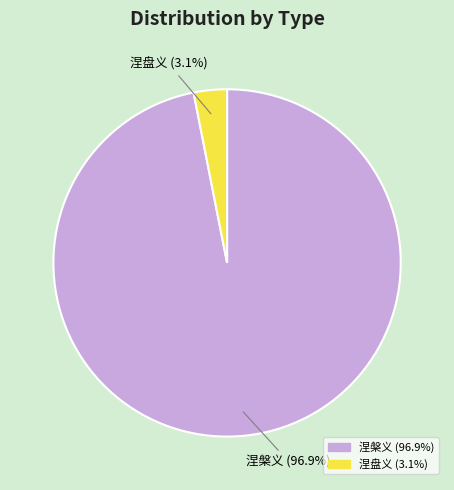

Count the number of slices in the pie.

2